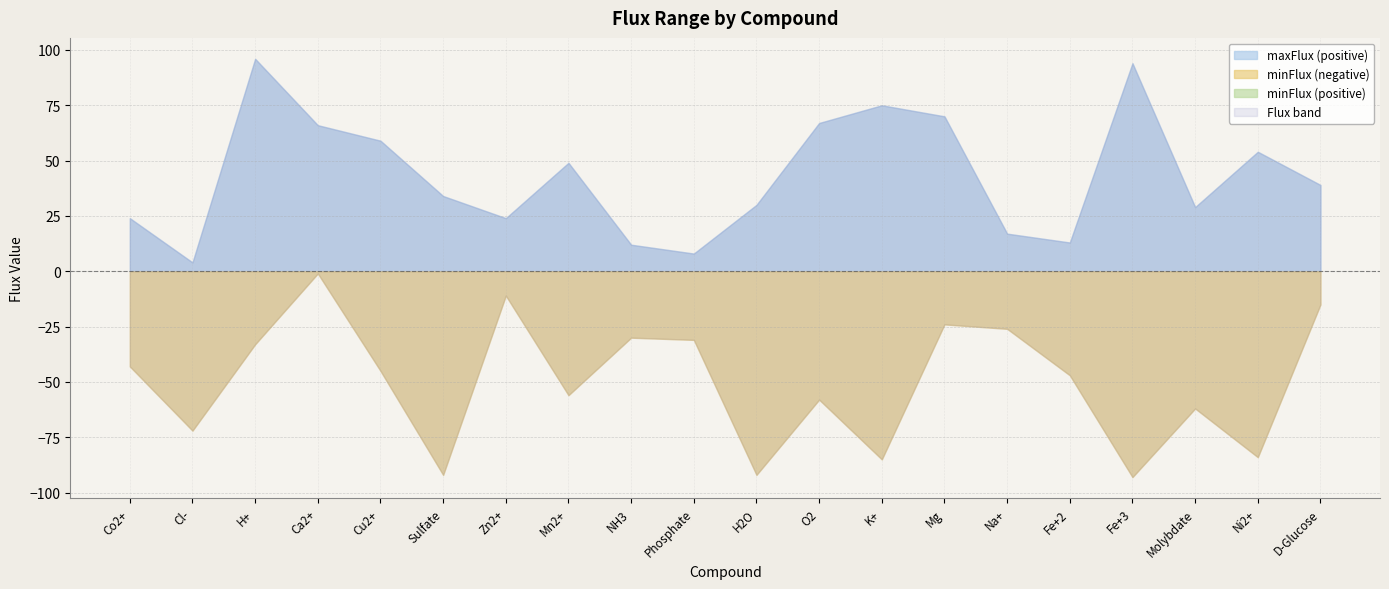

The value of minFlux at Cl- is -50. True or false?

False